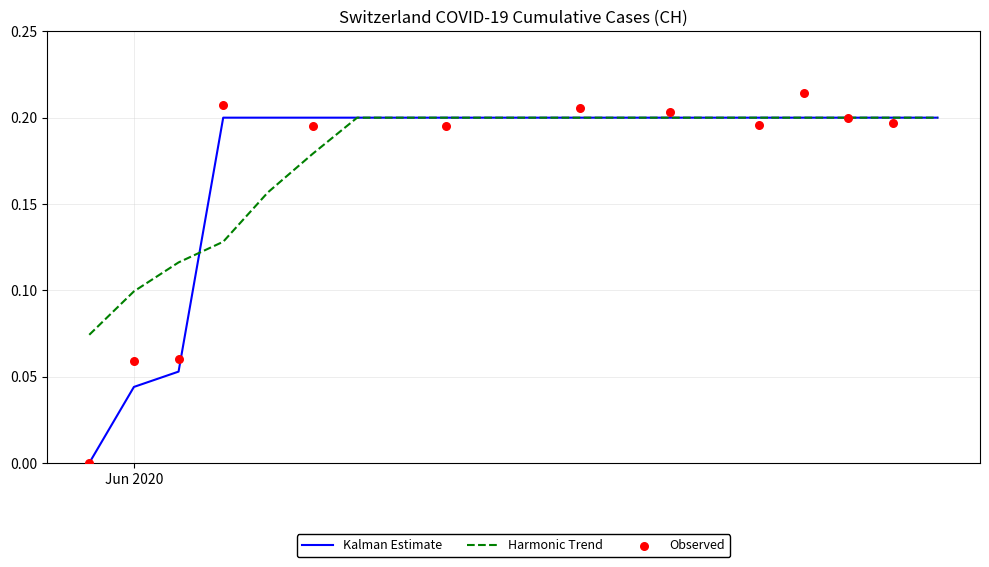

Between 2020-06-11 and 2020-06-09, which is larger?

2020-06-11